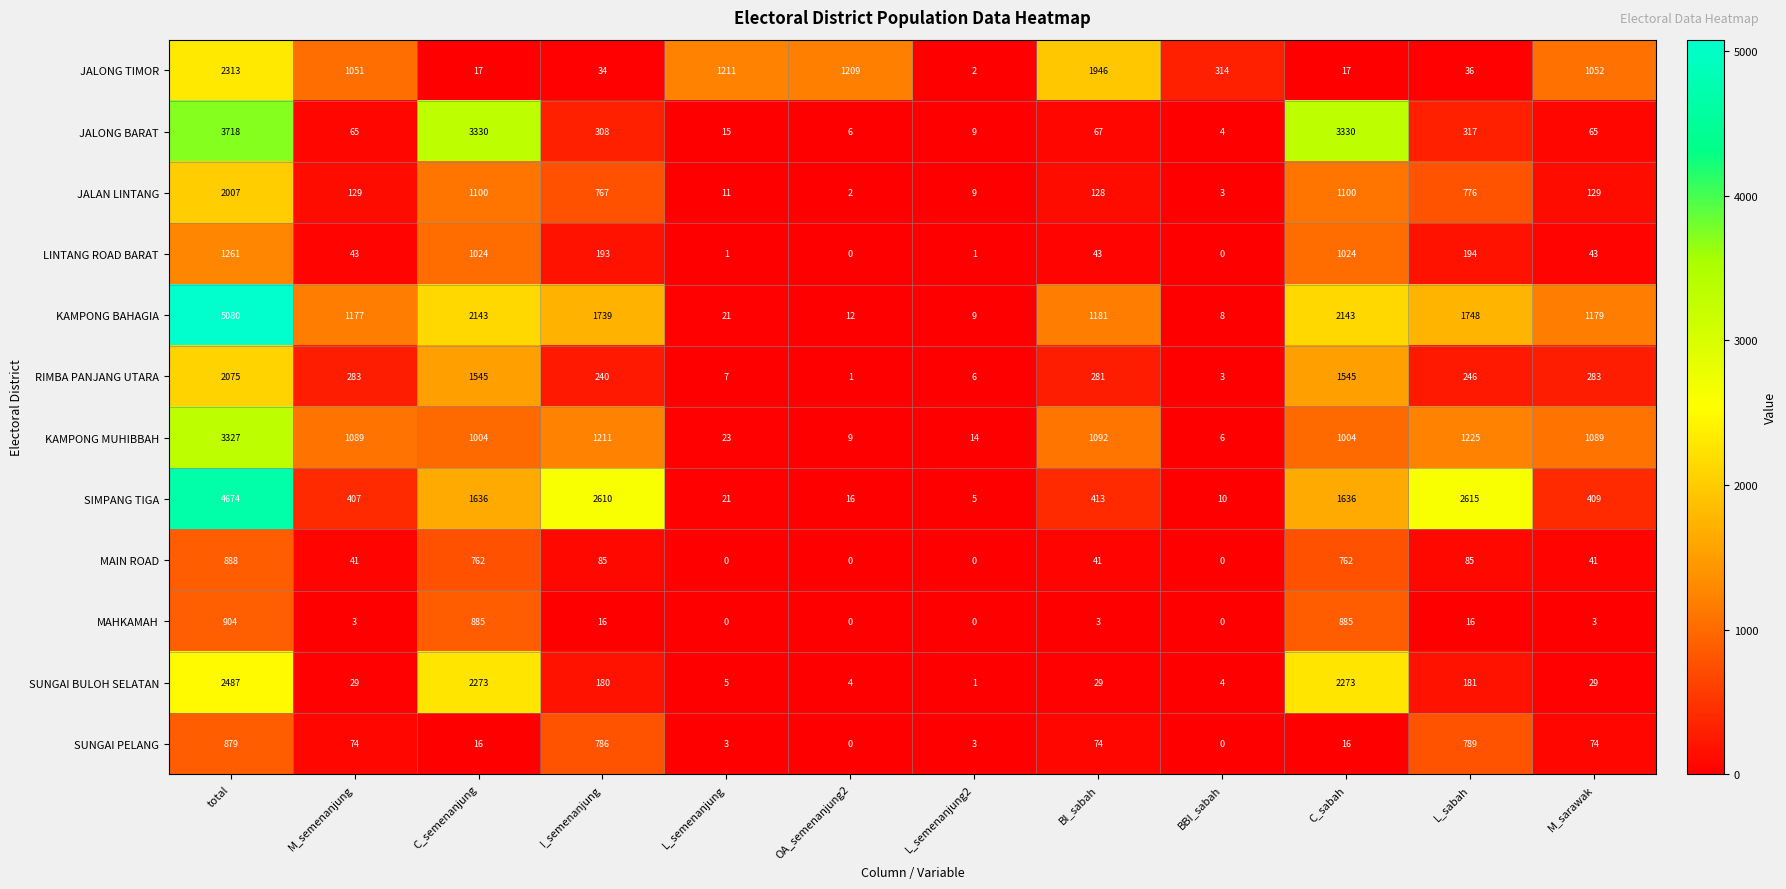

Which category has the highest value in the MAIN ROAD series?

total